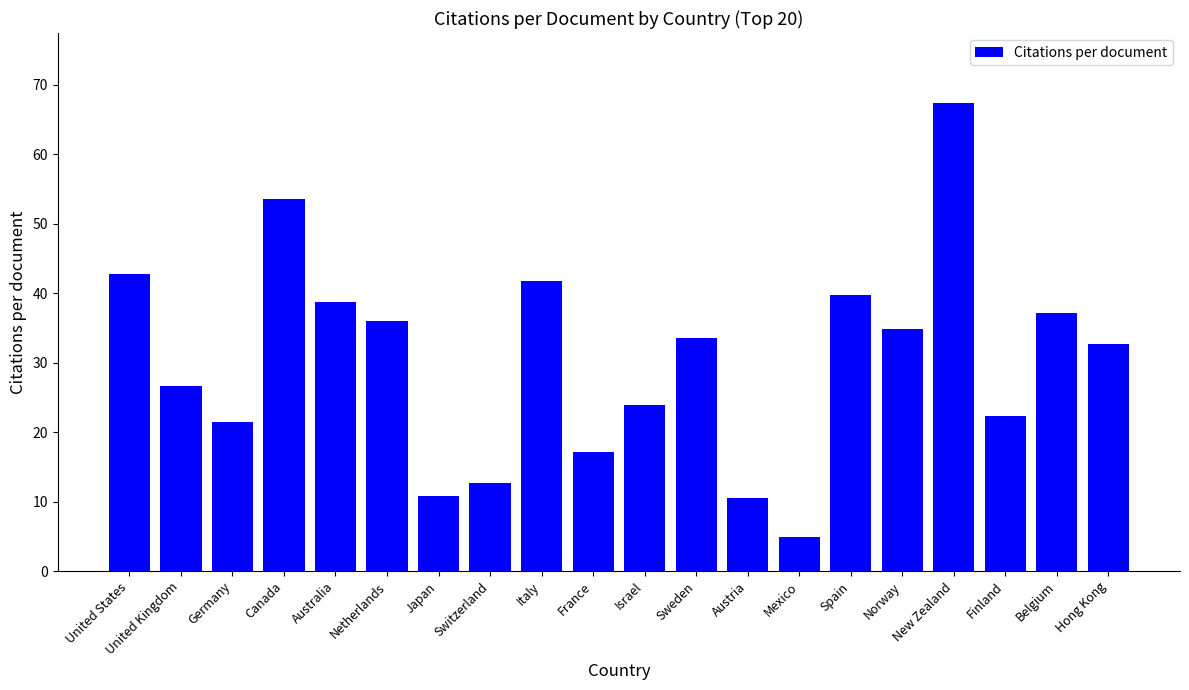

What is the maximum value shown in the chart?

67.3